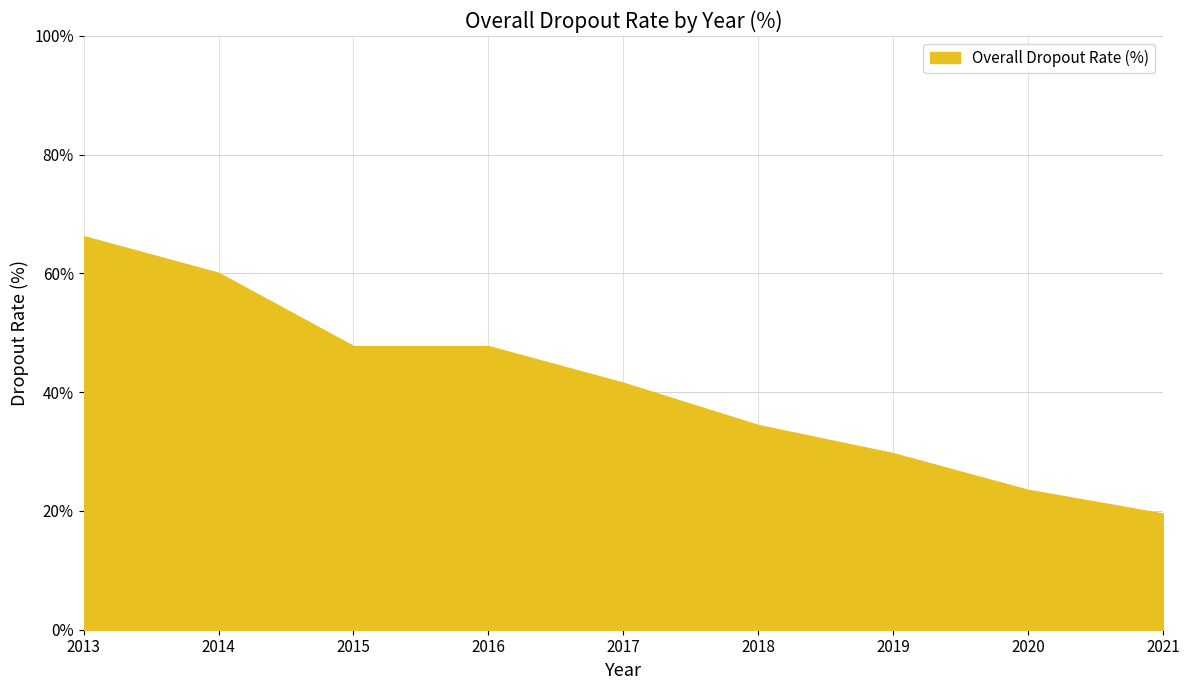

List the labels in order of value, largest first.

2013, 2014, 2015, 2016, 2017, 2018, 2019, 2020, 2021